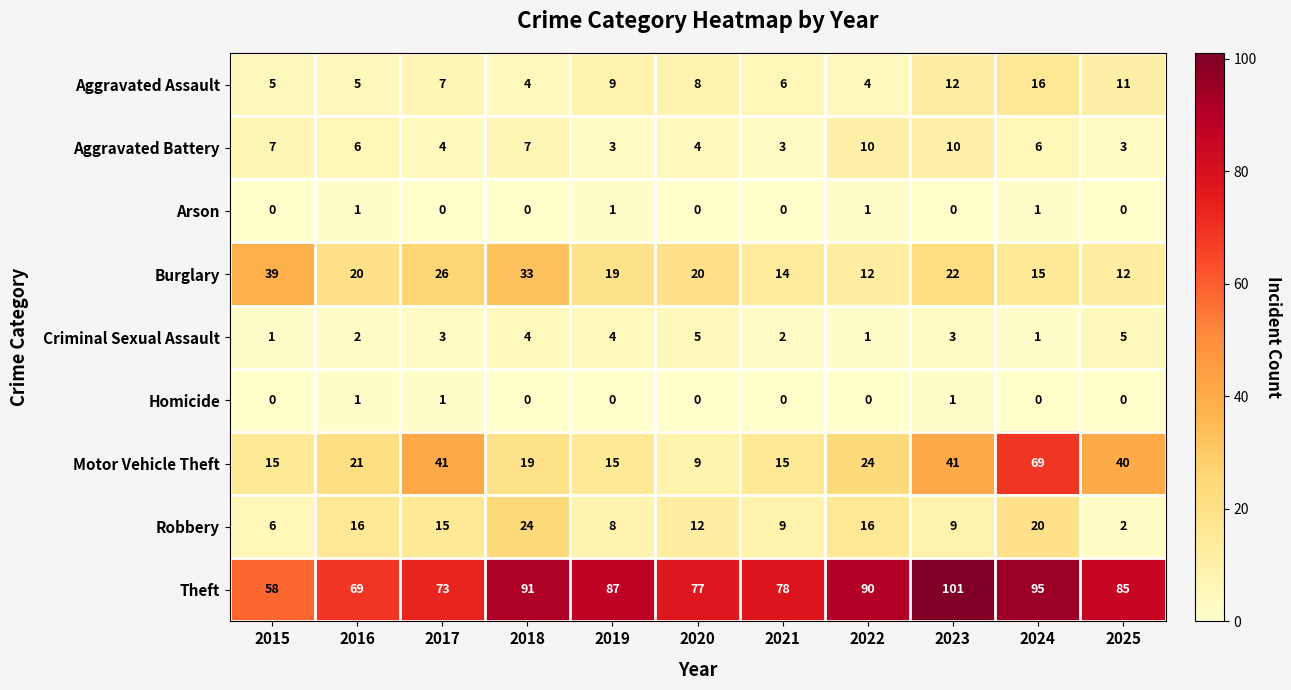

Read the Robbery value at 2022.

16